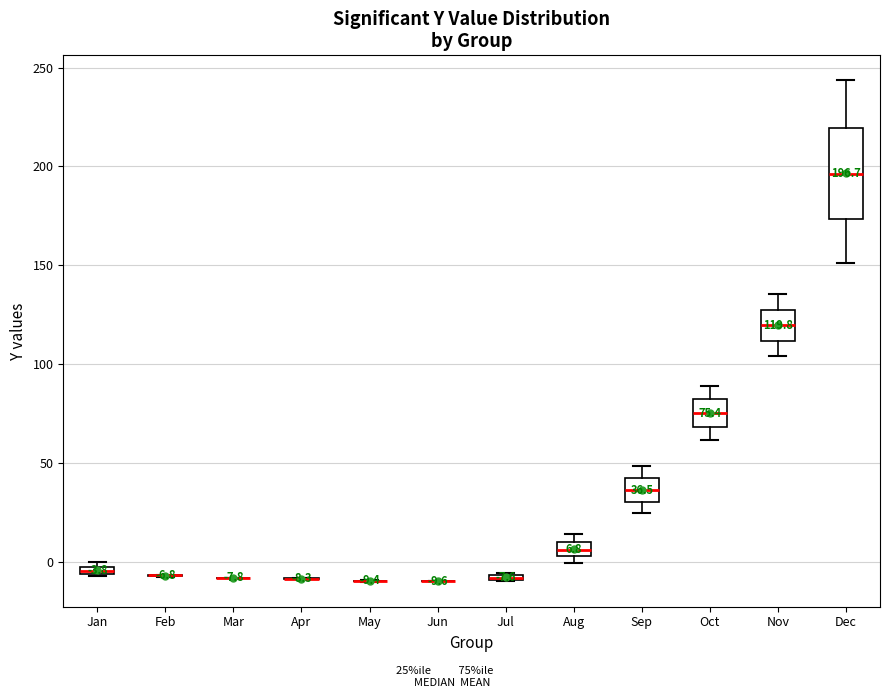

Which box is the tallest, from its lower edge to its upper edge?

Dec